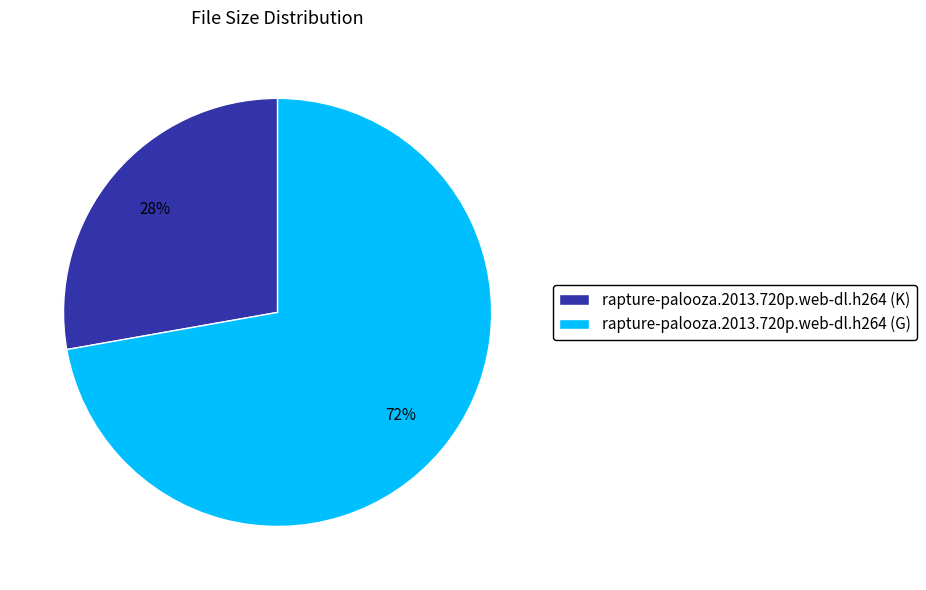

To the nearest percent, what portion does rapture-palooza.2013.720p.web-dl.h264 (K) represent?

28%